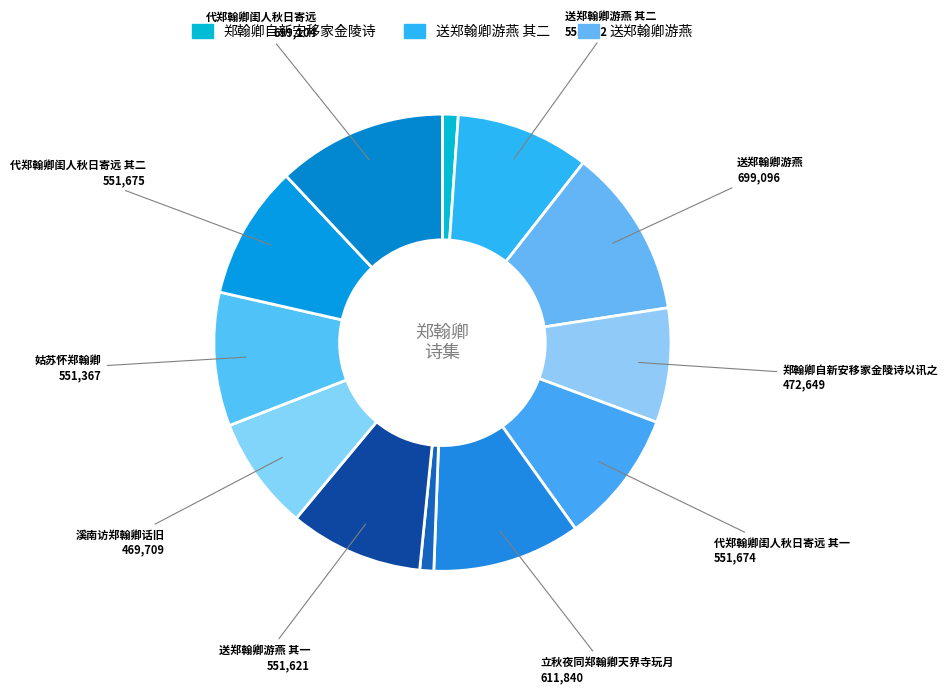

How many slices are in this pie chart?

12